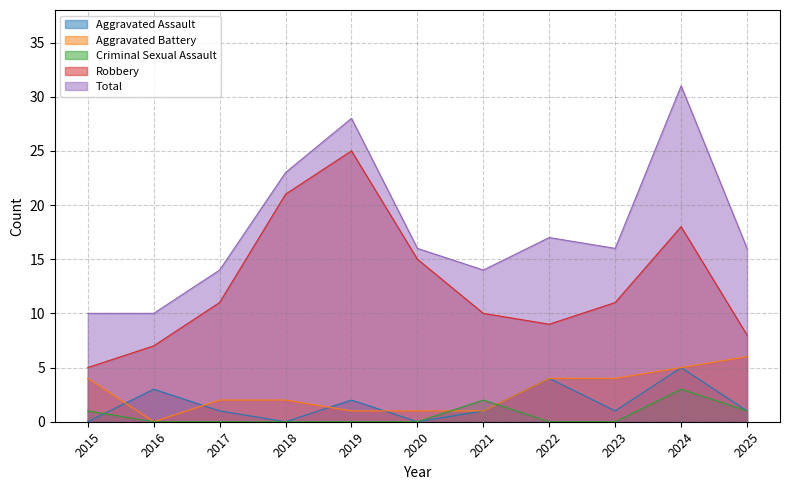

How many lines are shown in the chart?

5